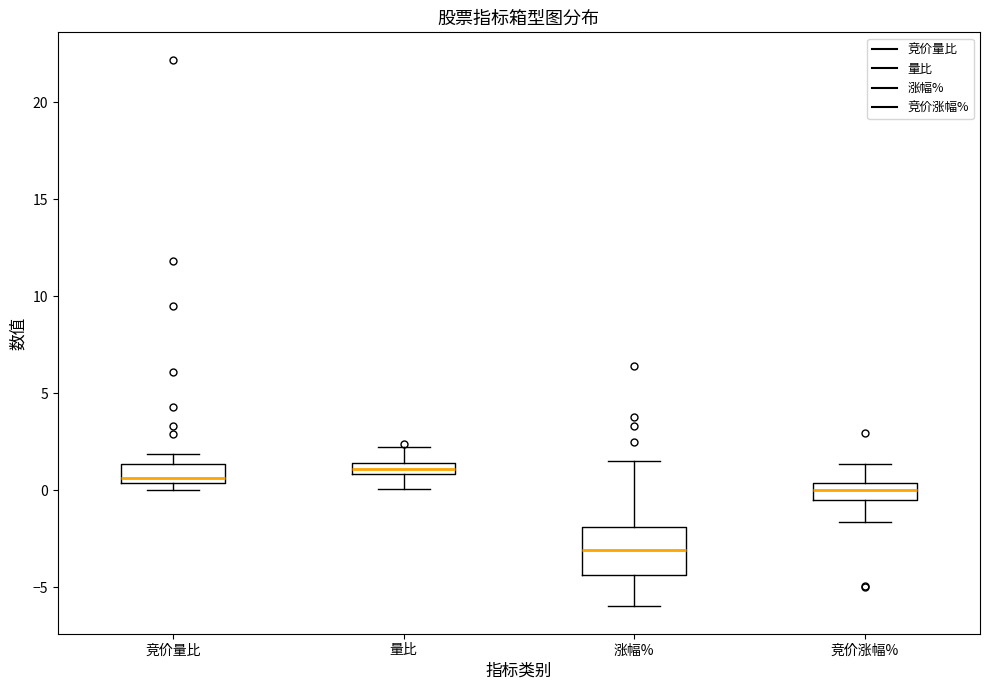

Which box has the lowest median line?

涨幅%